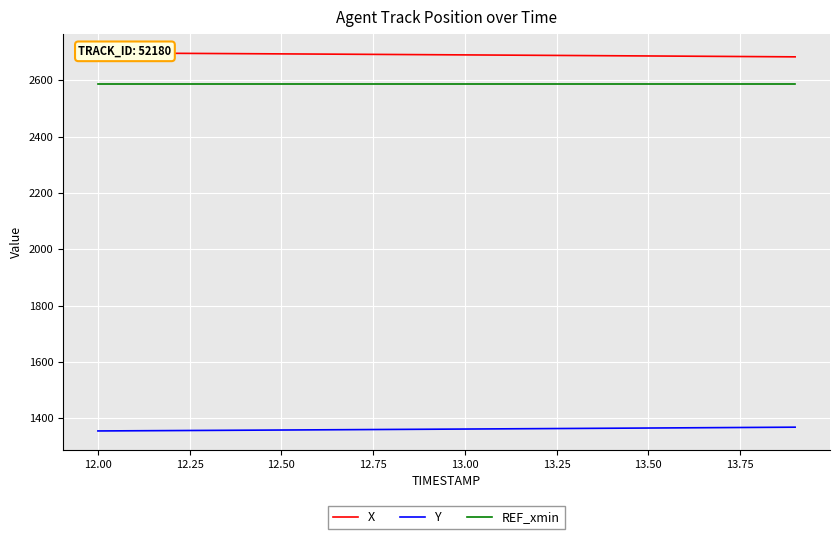

What is the maximum value shown in the chart?

2697.5